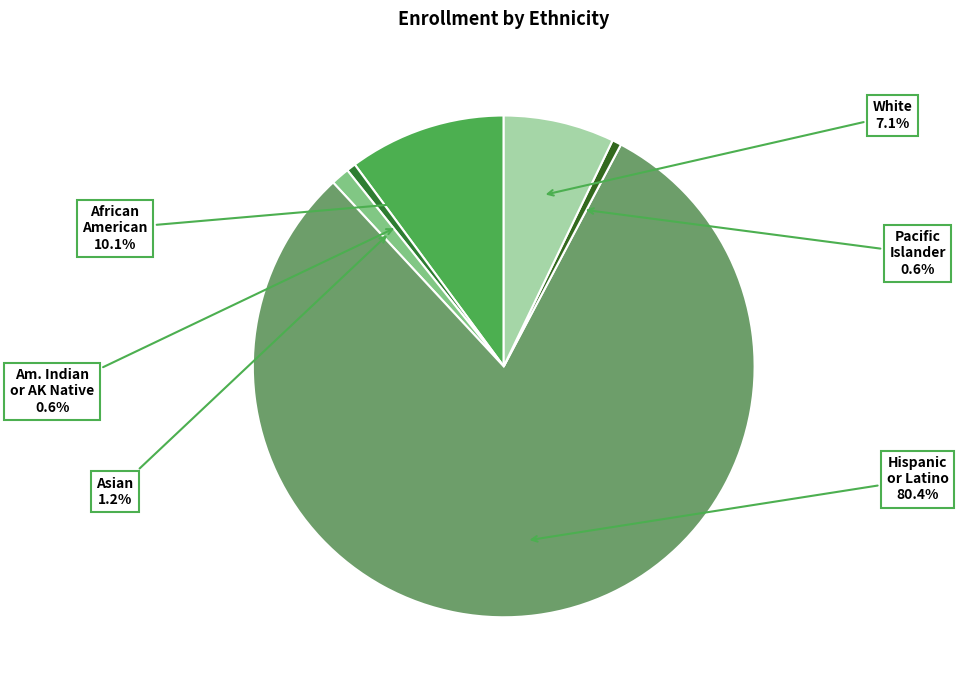

How many slices are in this pie chart?

6